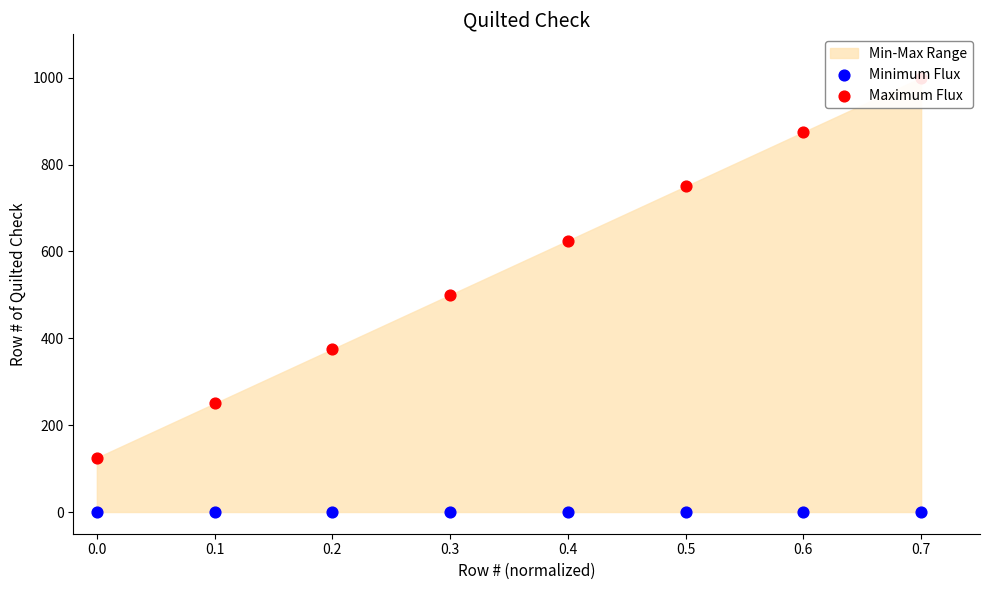

Which series has the largest total across all categories?

Maximum Flux